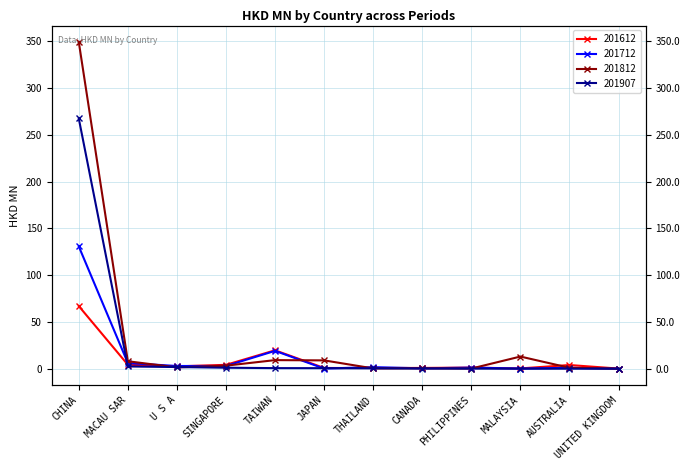

True or false: 201612 and 201812 cross at least once.

True